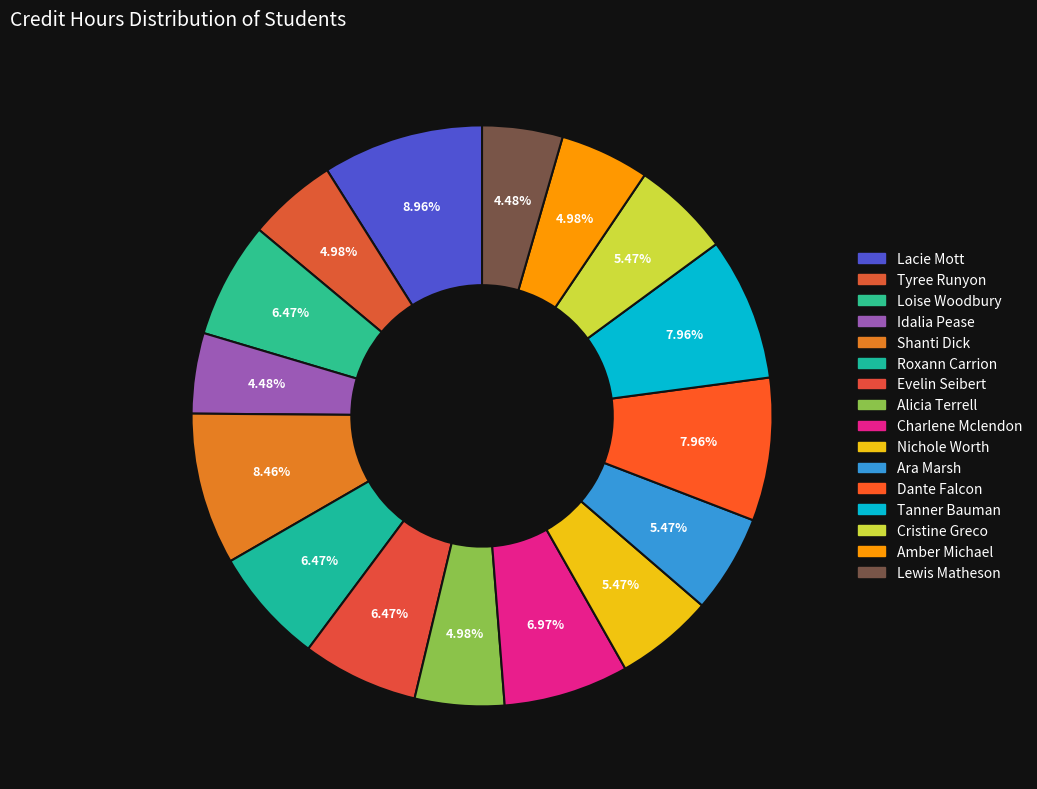

What is the change in value from Idalia Pease to Charlene Mclendon?

+5